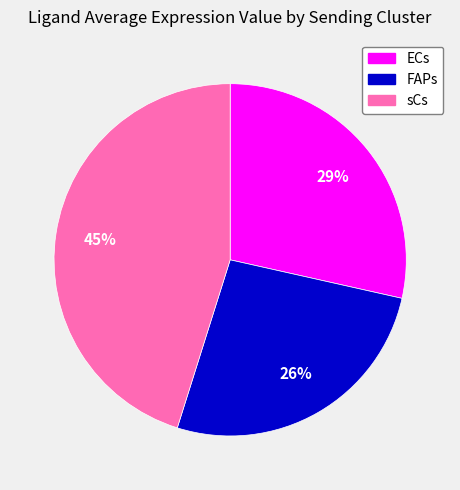

To the nearest percent, what is the average slice percentage?

33%